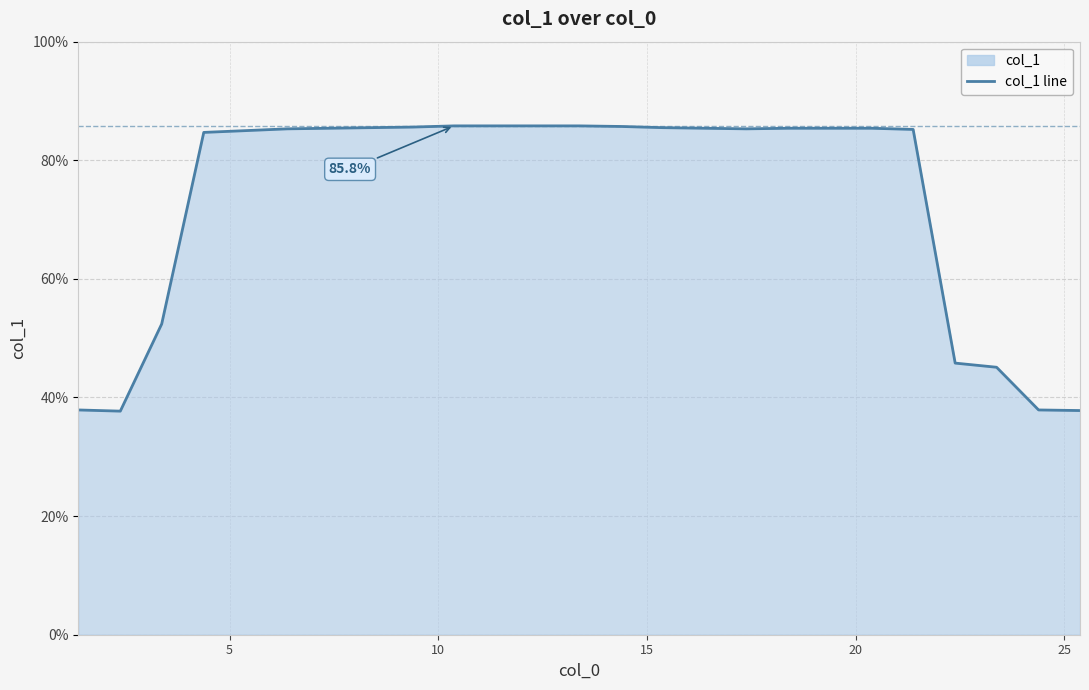

How many distinct data groups are displayed?

1